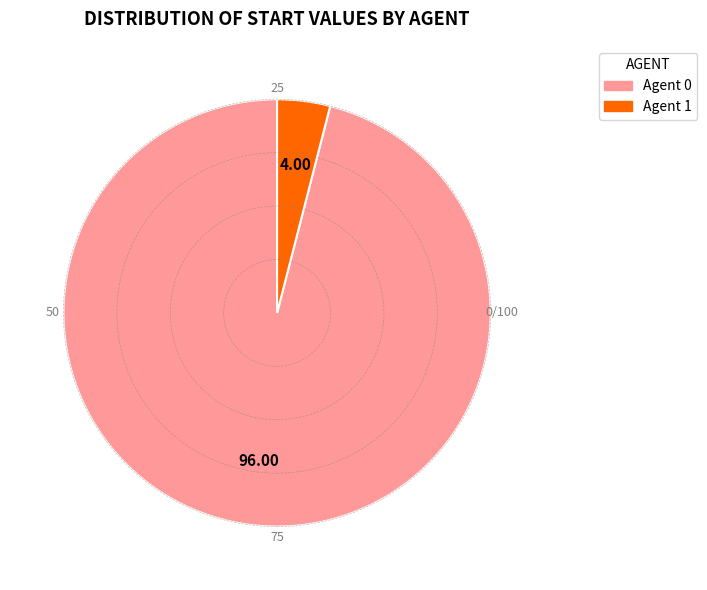

Is there a majority slice in this chart?

Yes